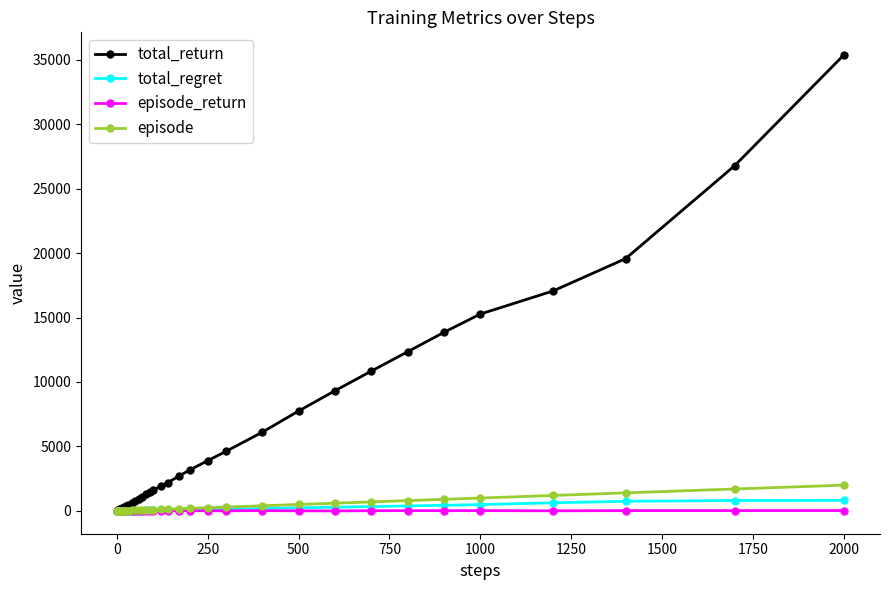

Which series has the largest total across all categories?

total_return